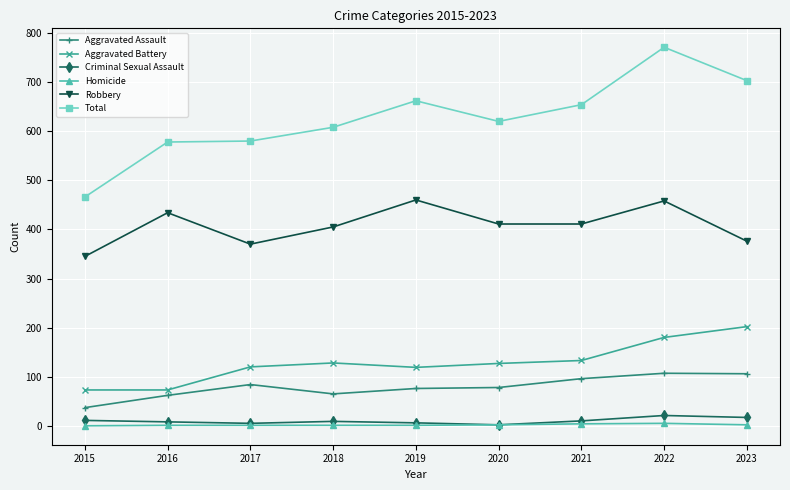

How many values in the Total series are below 620?

4